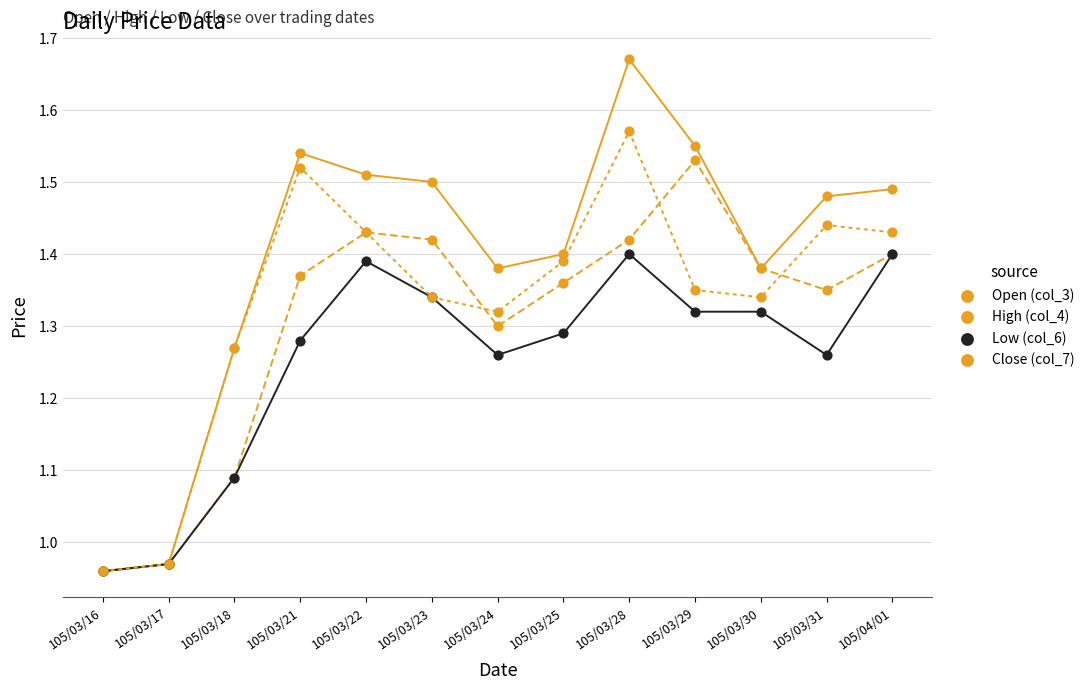

Which series contains the lowest Y value?

Open (col_3)